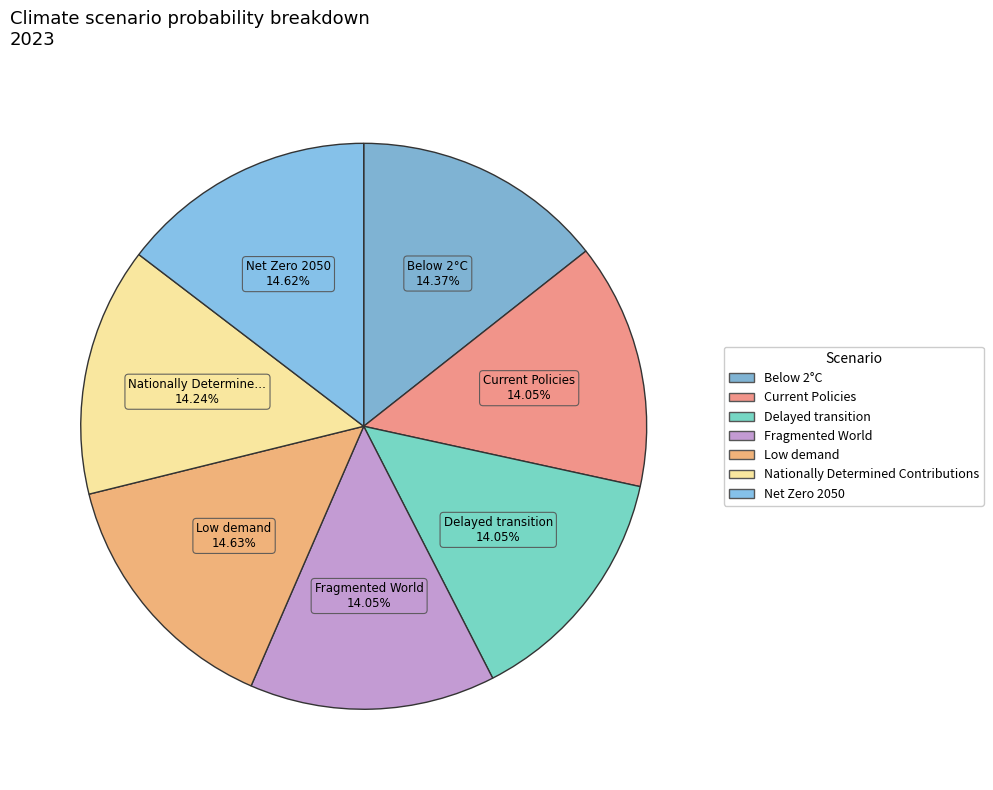

The Current Policies slice represents 24% of the pie. True or false?

False